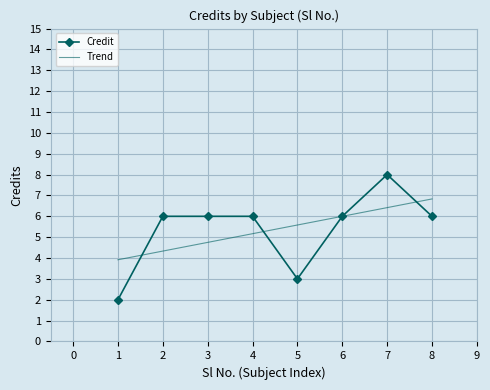

At which label does the data first exceed 6?

7